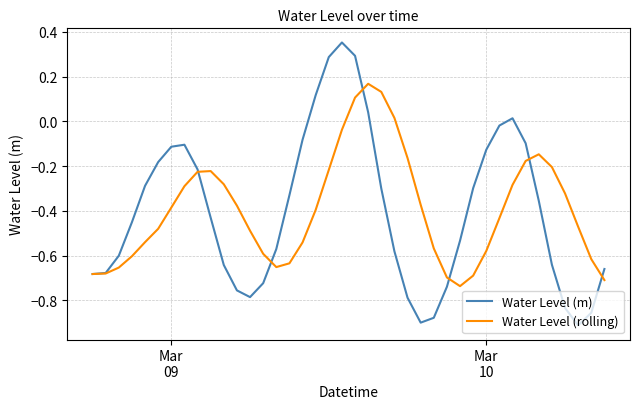

True or false: Water Level (m) has more than 2 points higher than both neighbors.

True